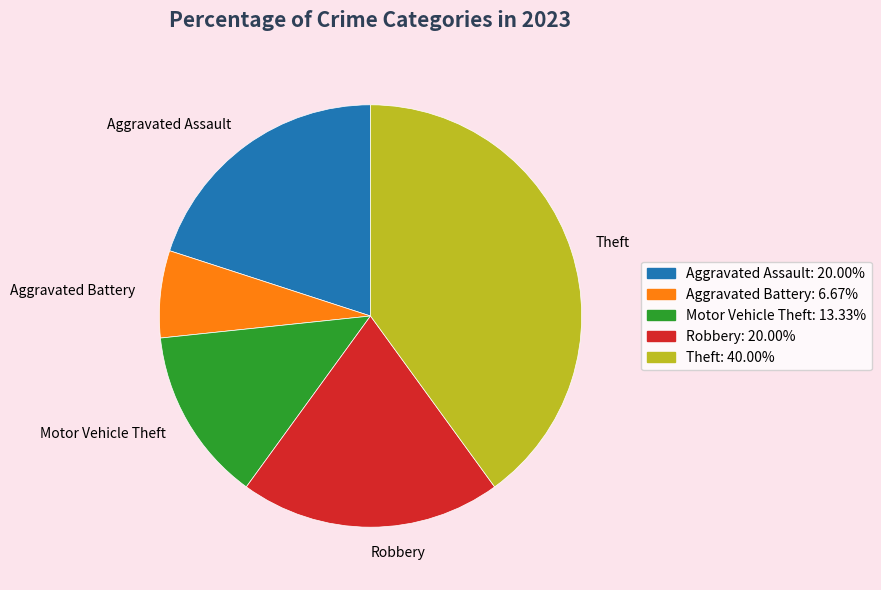

Combined, do Motor Vehicle Theft and Aggravated Assault account for over 50%?

No